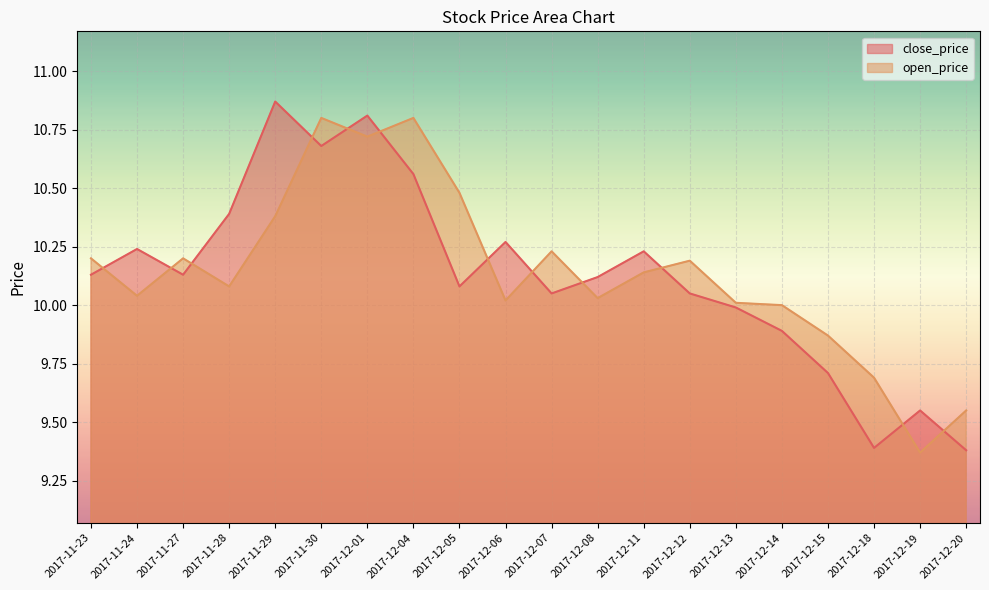

Reading right to left, what are all the values shown in this chart?

close_price: 9.4	9.6	9.4	9.7	9.9	10.0	10.1	10.2	10.1	10.1	10.3	10.1	10.6	10.8	10.7	10.9	10.4	10.1	10.2	10.1
open_price: 9.6	9.4	9.7	9.9	10.0	10.0	10.2	10.1	10.0	10.2	10.0	10.5	10.8	10.7	10.8	10.4	10.1	10.2	10.0	10.2